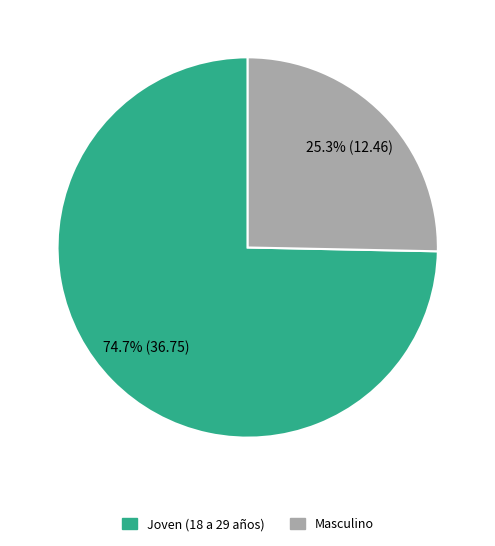

Approximately how many times larger is the value at Masculino compared to Joven (18 a 29 años)?

0.3